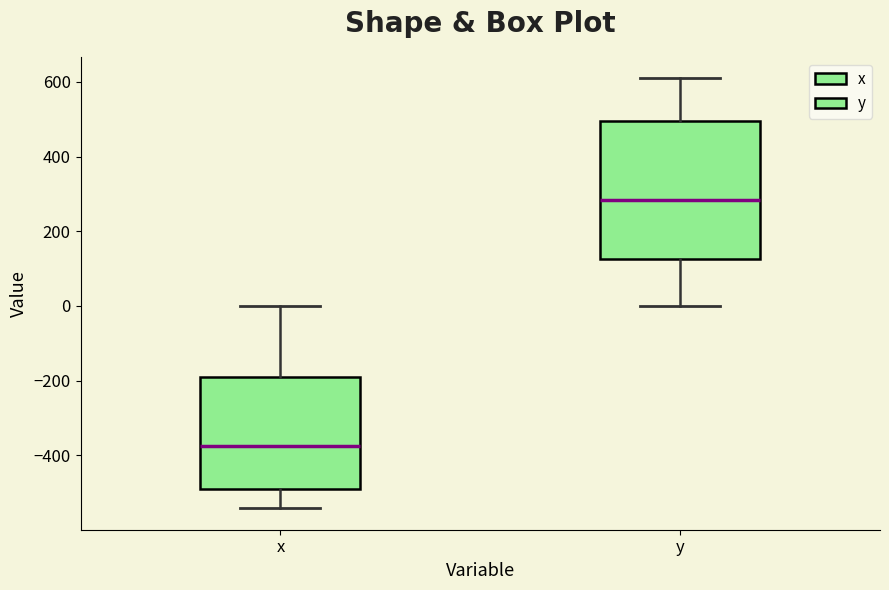

Which box has the lowest median line?

x